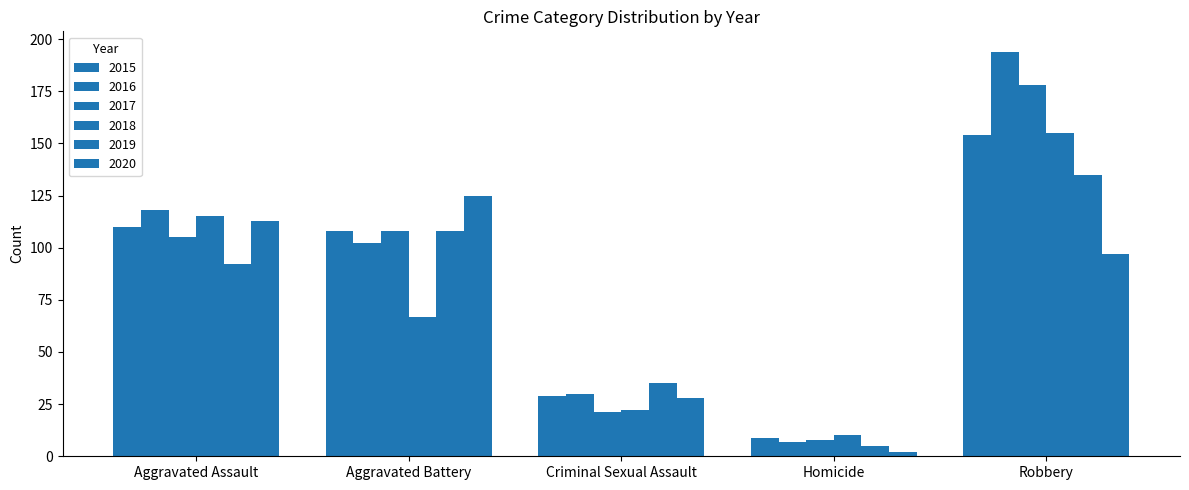

Rank the series at Homicide from lowest to highest value.

2020, 2019, 2016, 2017, 2015, 2018